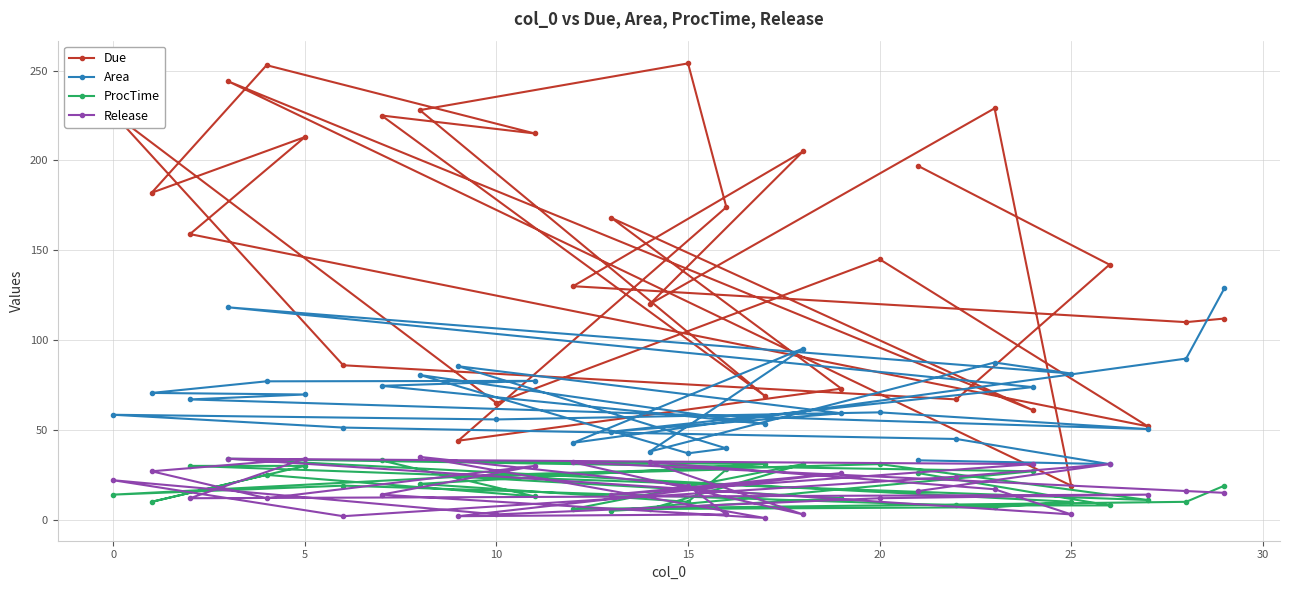

True or false: Due and Release cross at least once.

False